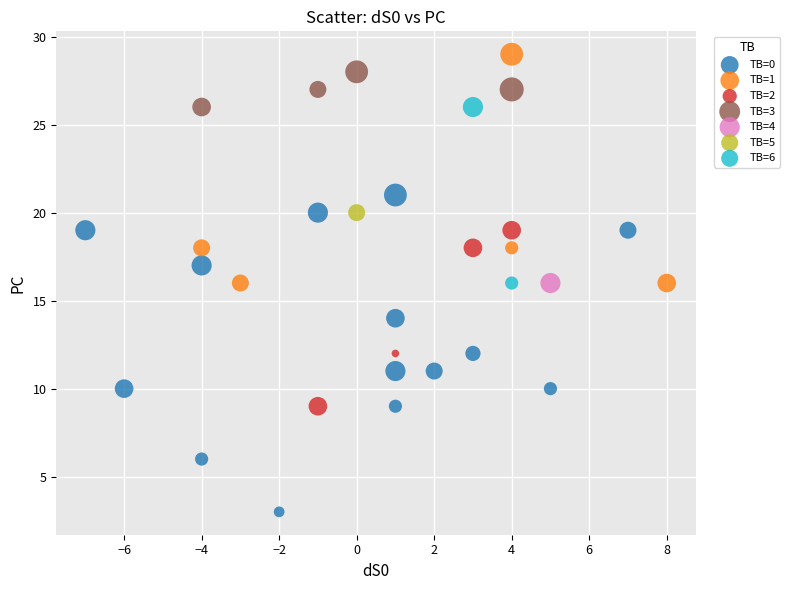

What are all the series names shown in the legend?

TB=0, TB=1, TB=2, TB=3, TB=4, TB=5, TB=6